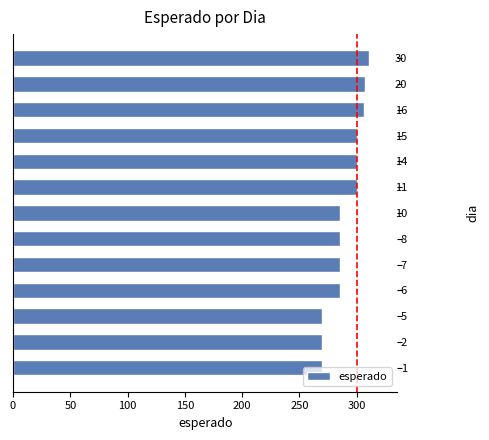

Is it true that the value at 10 is 285.0?

True